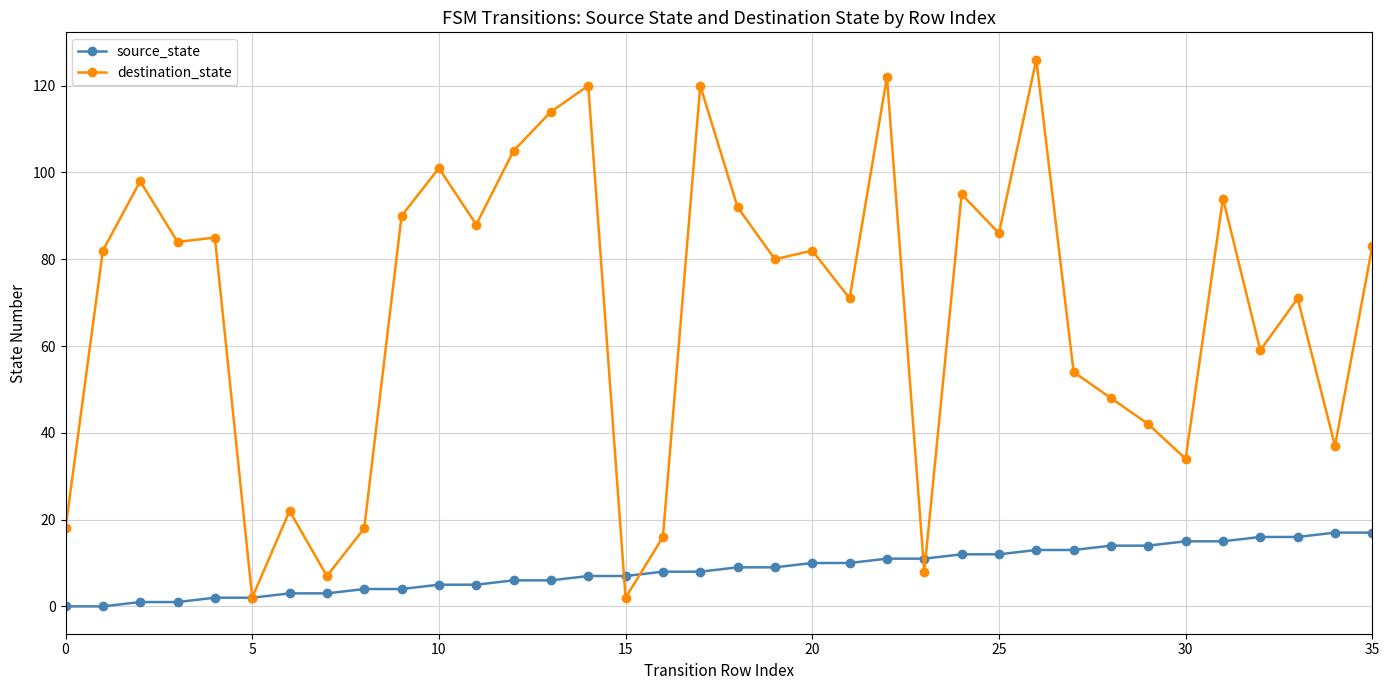

What is the maximum value shown in the chart?

126